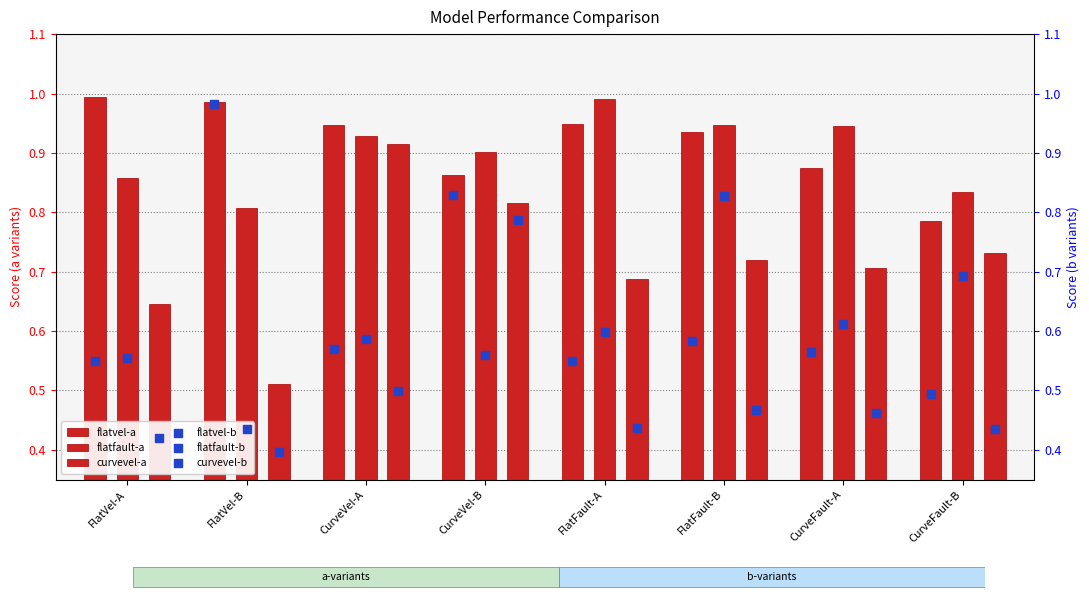

Which series reaches the minimum Y coordinate?

curvevel-b